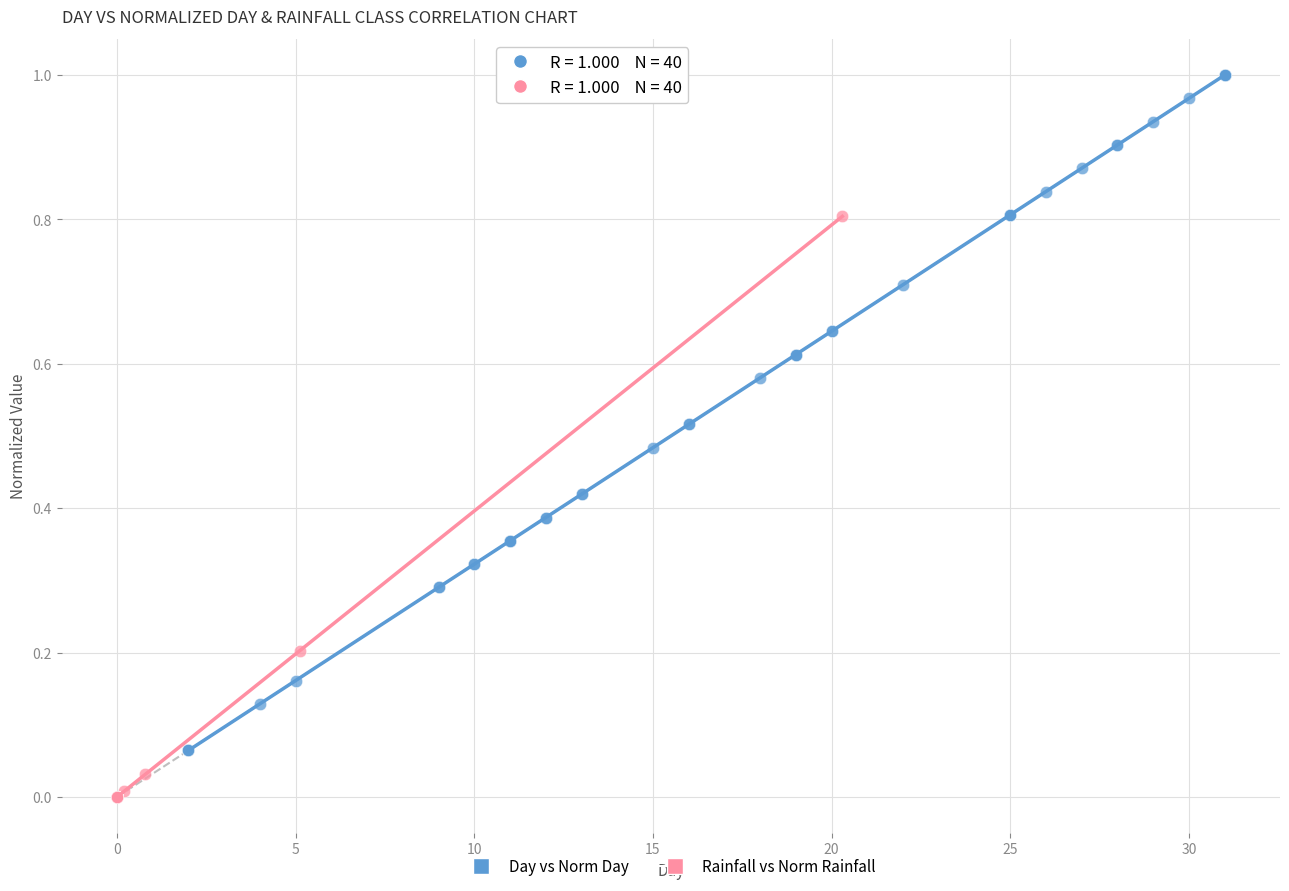

Which series contains the lowest Y value?

Rainfall vs Norm Rainfall